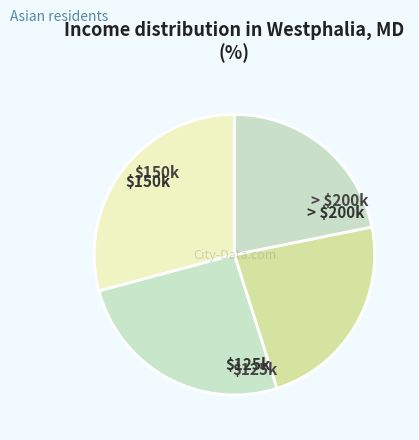

Count the number of slices in the pie.

4